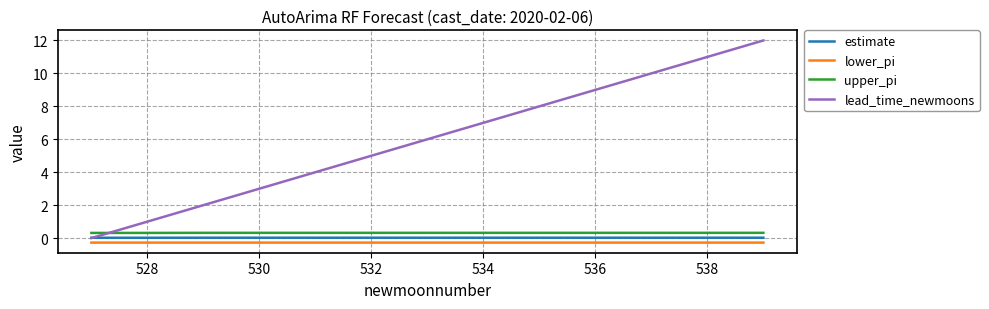

Rank the series by their maximum value, from lowest to highest.

lower_pi, estimate, upper_pi, lead_time_newmoons